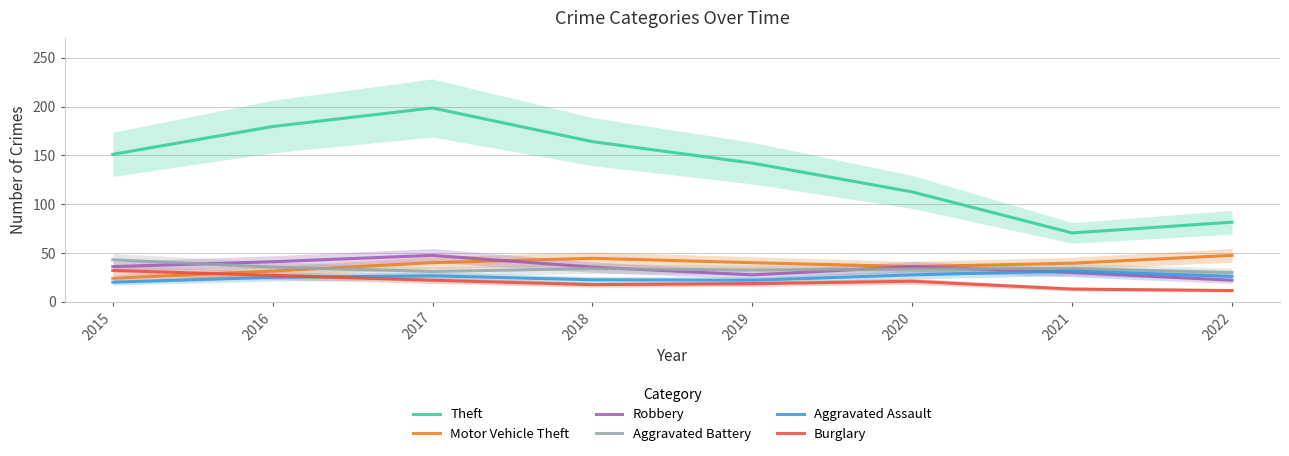

At which label is Theft closest to 134?

2019